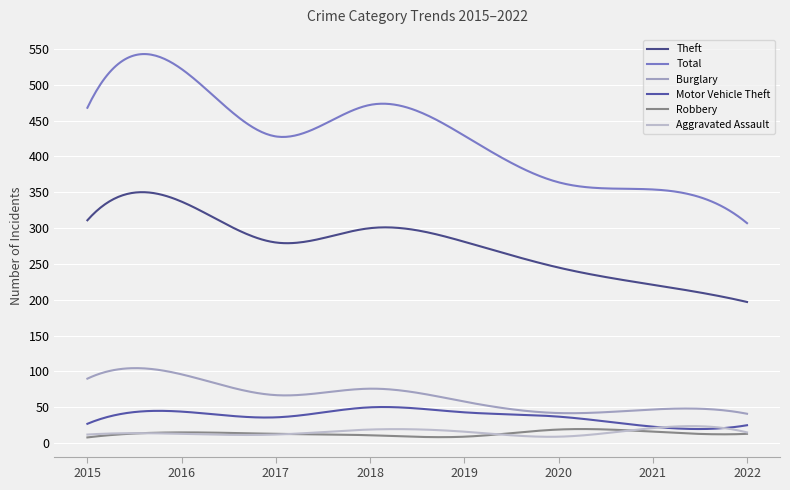

What is the greatest value displayed?

542.9